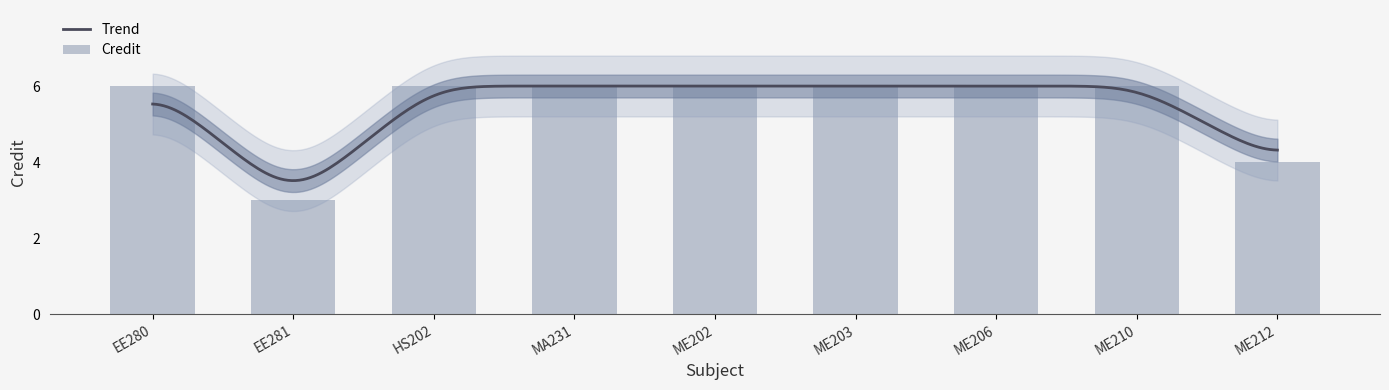

Where is the data nearest to the value 4?

ME212